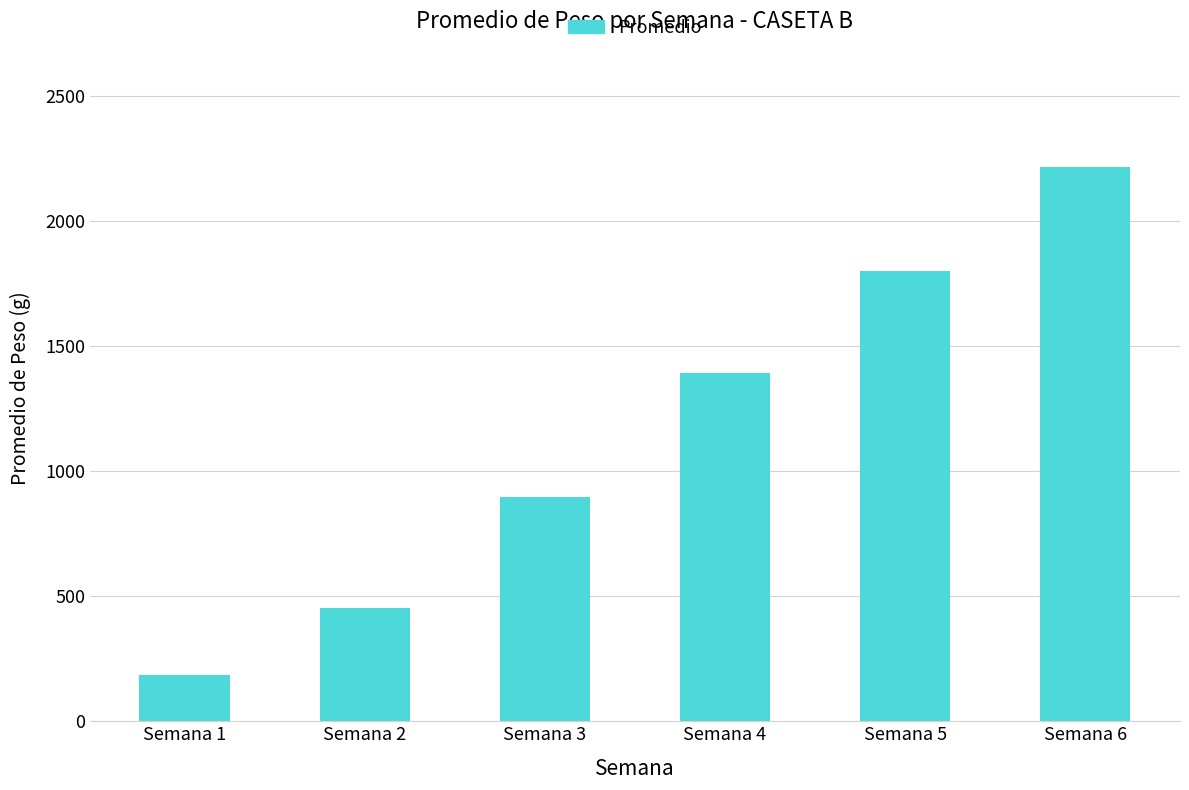

What is the value of the 4th bar from the left?

1394.0